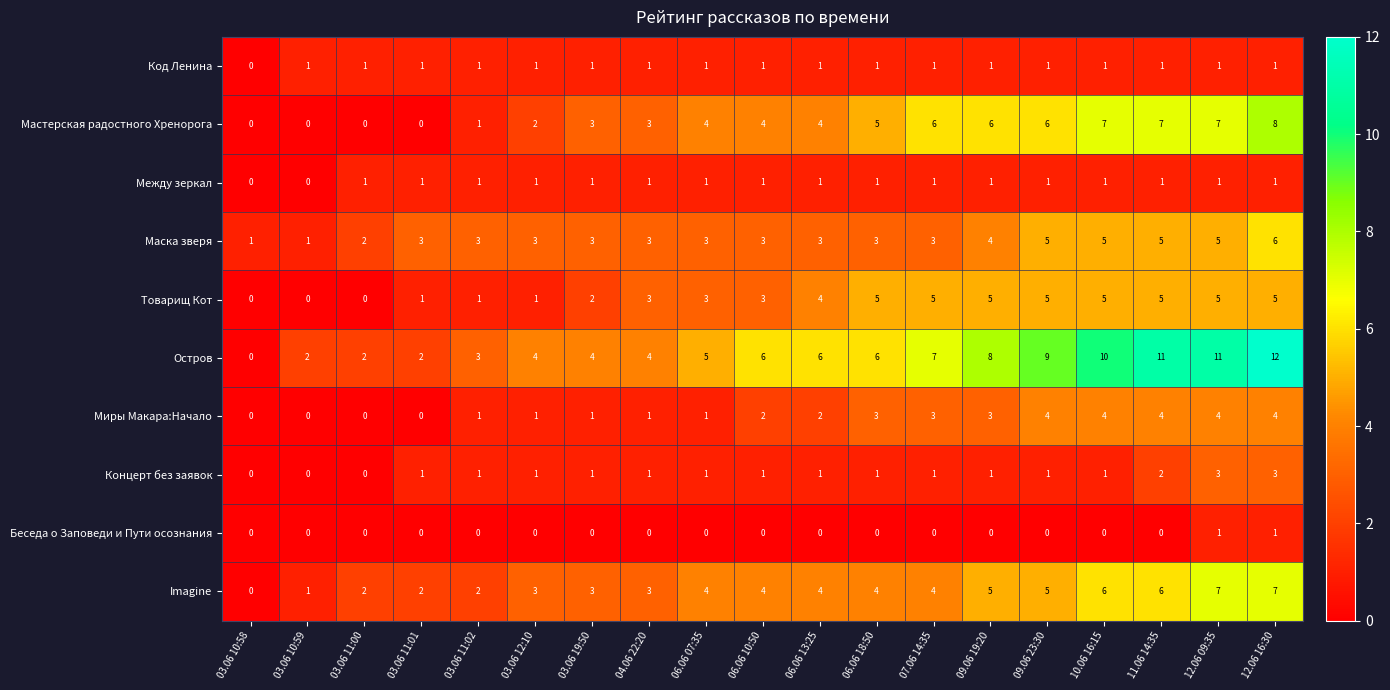

Which series has the widest spread of values?

Остров